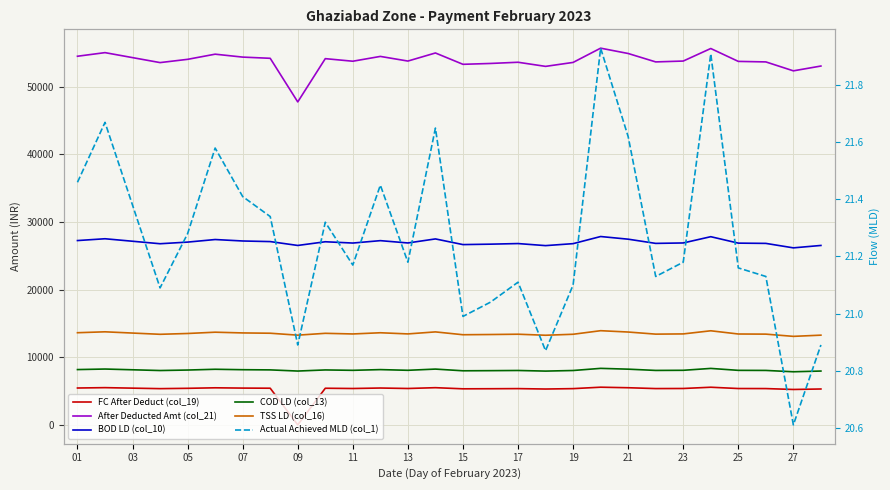

Between 20 and 15, which is larger?

20